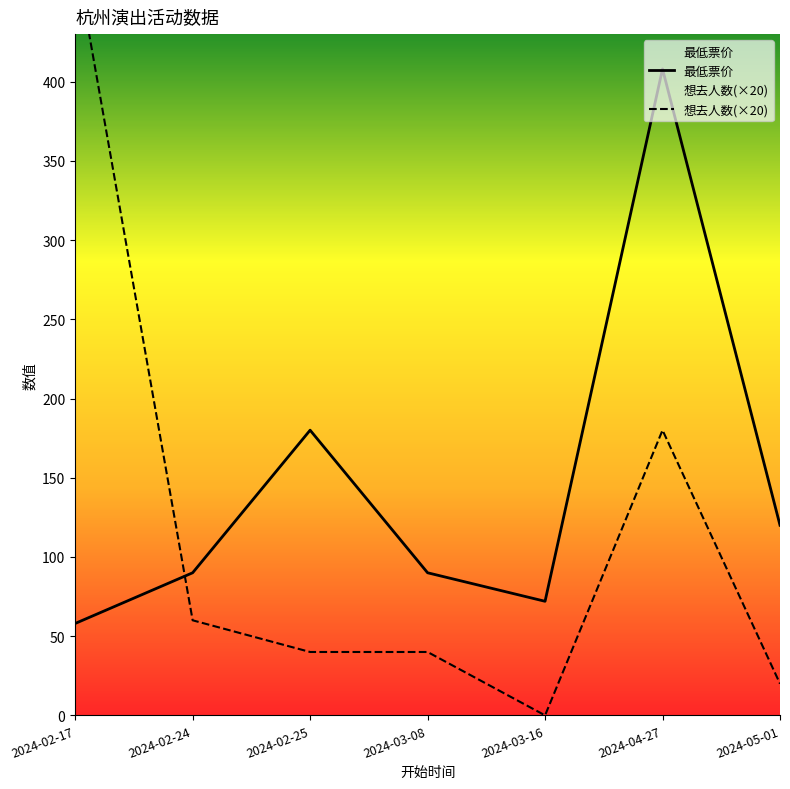

Which series has the largest range (max minus min)?

想去人数